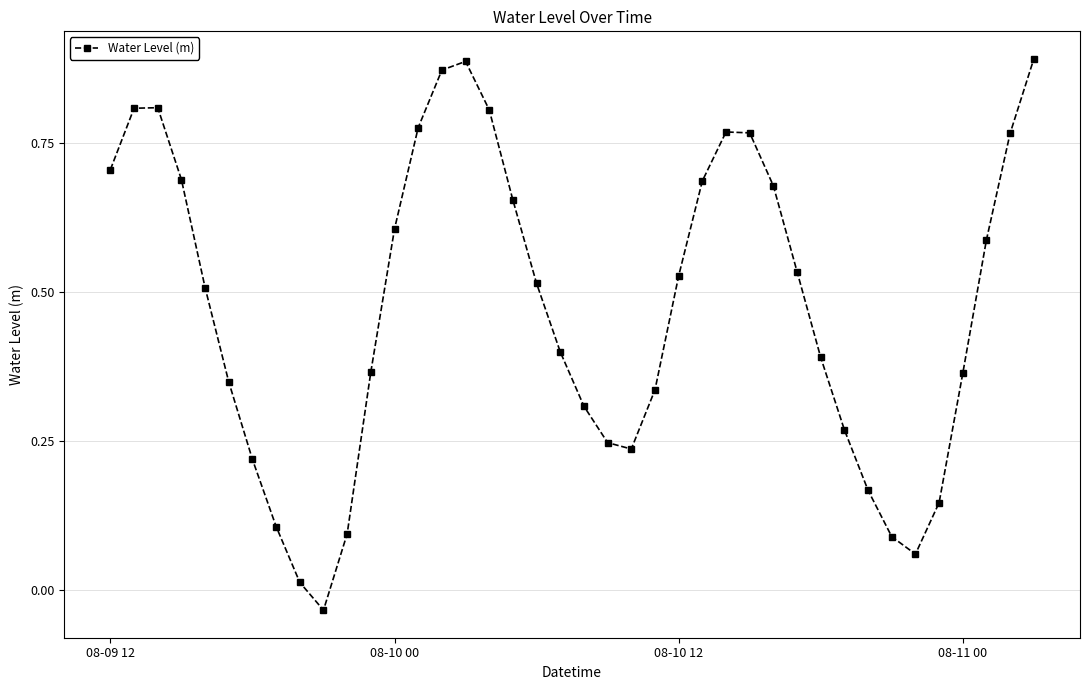

What is the sum of all values?

19.0